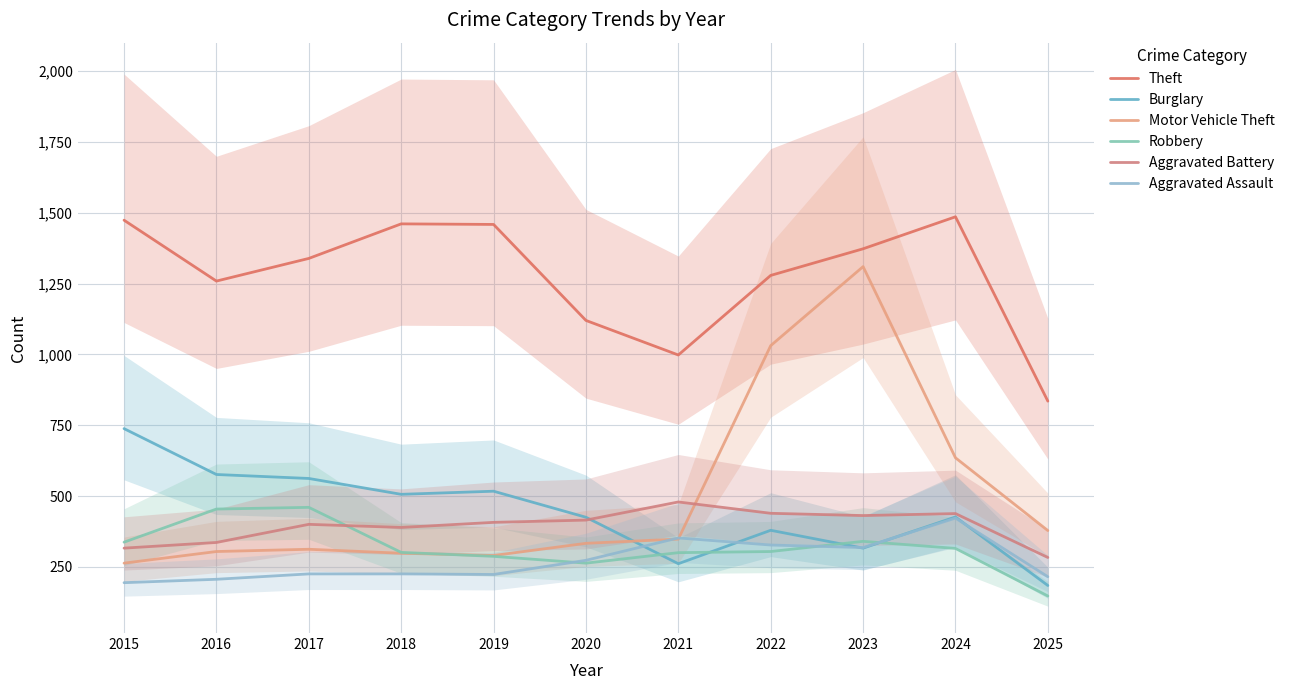

In Motor Vehicle Theft, how many points are lower than both neighbors (excluding endpoints)?

1